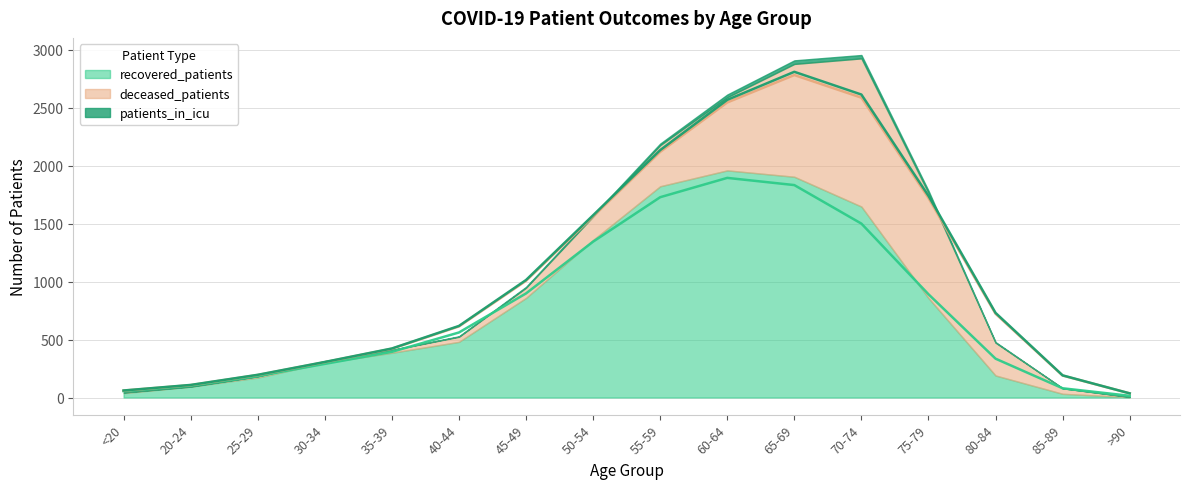

Where does the recovered_patients series first go above 480?

45-49